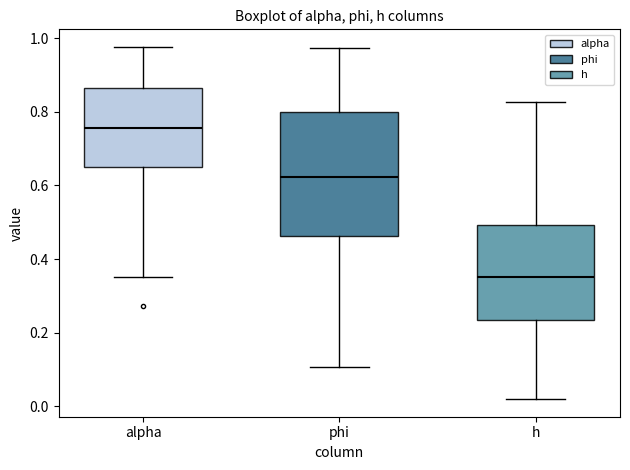

Reading left to right, read every box against the y-axis: the position of its median line, the range the box covers, and the ends of its whiskers. The values are not printed on the chart, so give them approximately, as read against the axis.

alpha: median 0.76, box 0.66 to 0.86, whiskers 0.36 to 0.98
phi: median 0.62, box 0.46 to 0.80, whiskers 0.10 to 0.98
h: median 0.36, box 0.24 to 0.50, whiskers 0.02 to 0.82